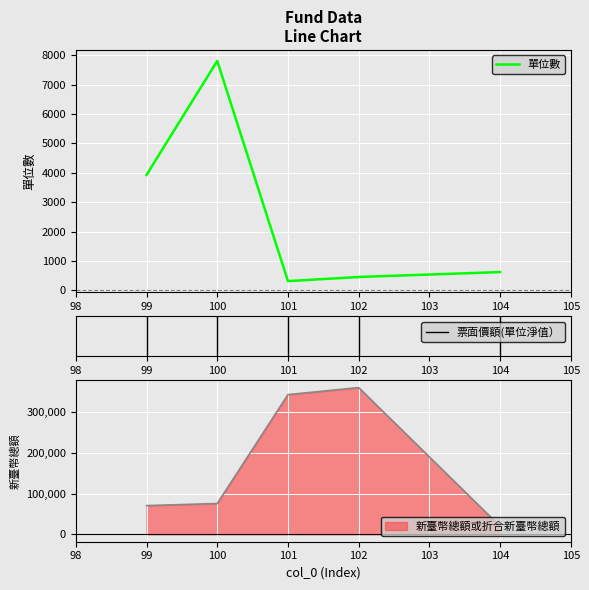

What is the minimum value shown in the chart?

313.8